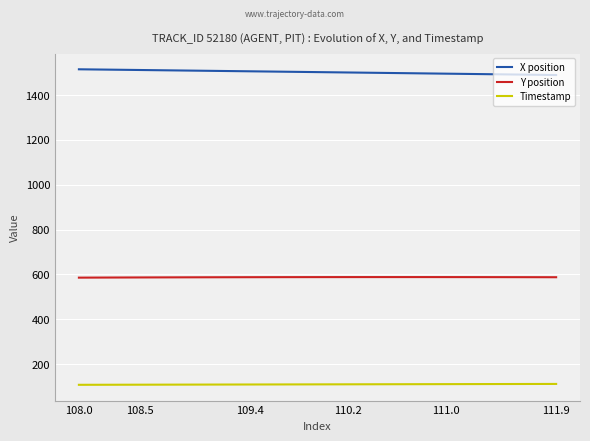

What is the minimum value for X position?

1489.6